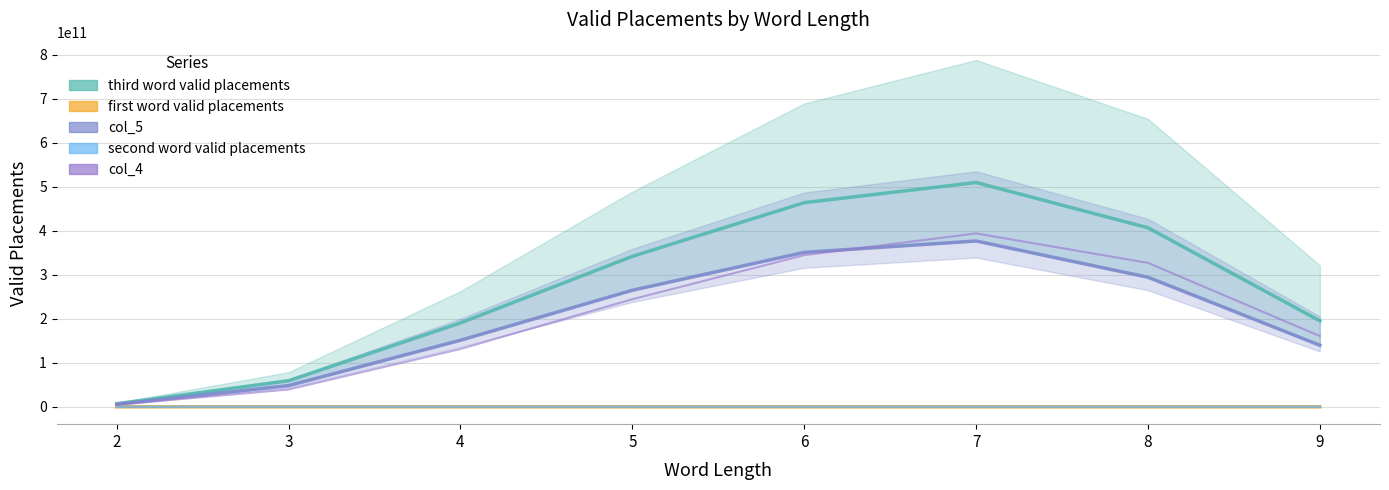

True or false: first word valid placements has a value of 27534064 at 5.

False